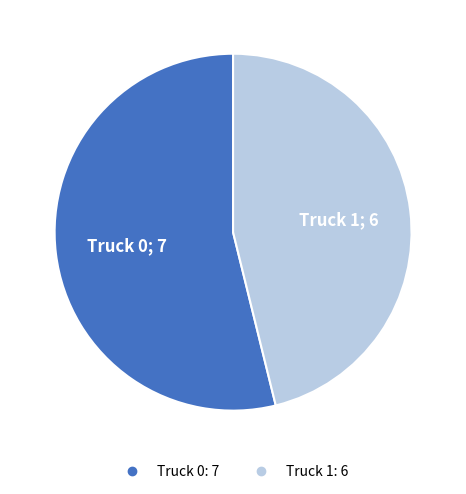

Rank the categories by value from lowest to highest.

Truck 1, Truck 0